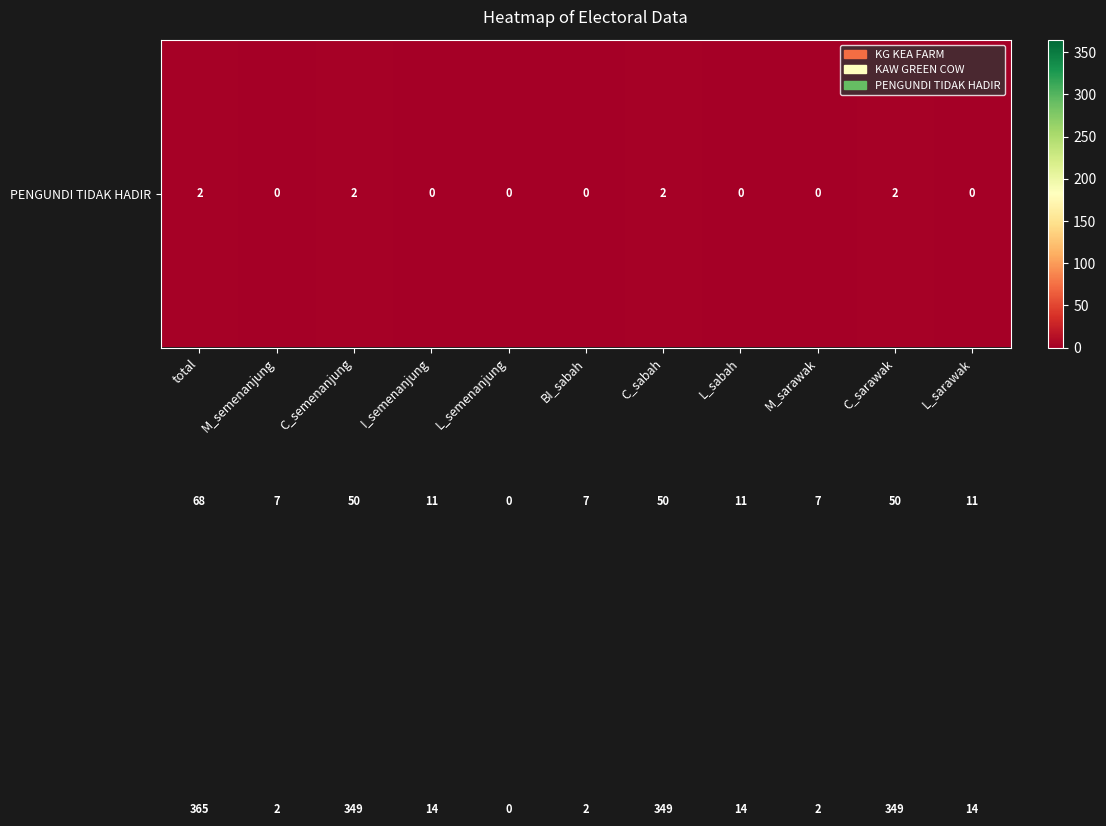

What is the spread (max minus min) of values at C_semenanjung?

347